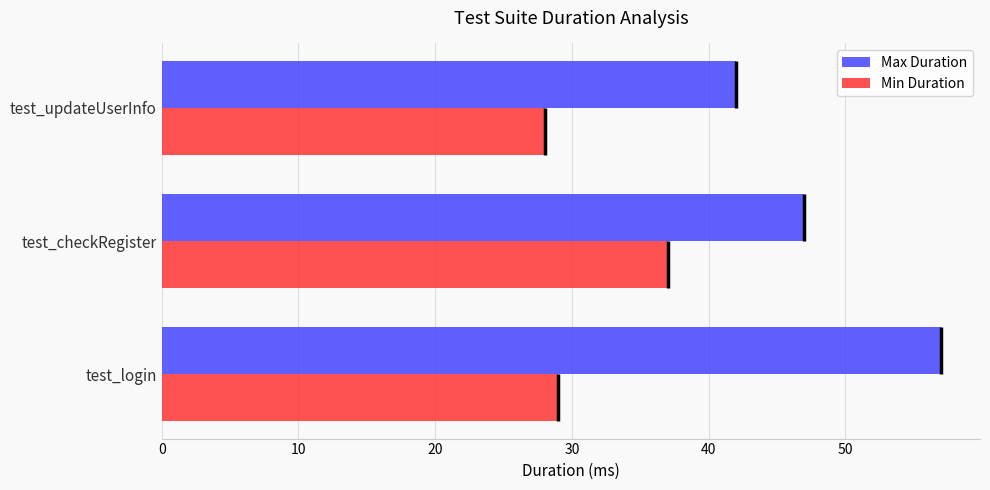

Count the number of data series in this chart.

2